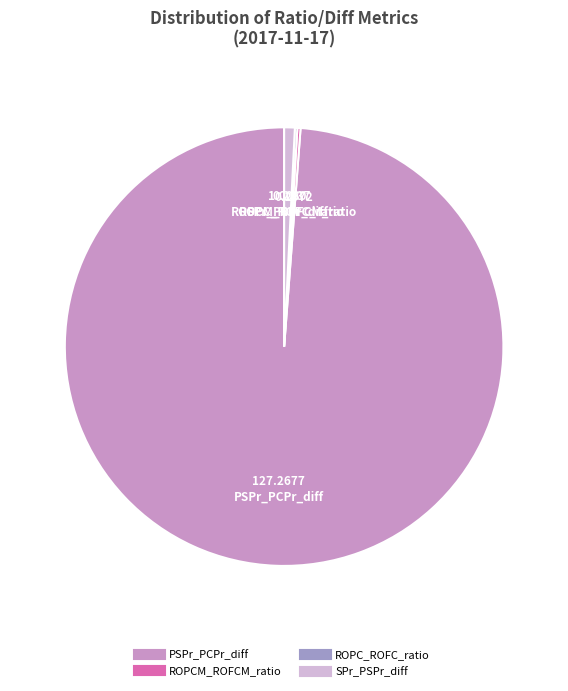

Is the sum of PSPr_PCPr_diff and SPr_PSPr_diff greater than half?

Yes